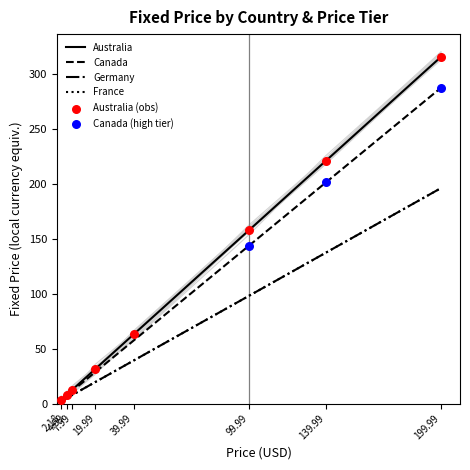

At how many categories does at least one series exceed 64?

3